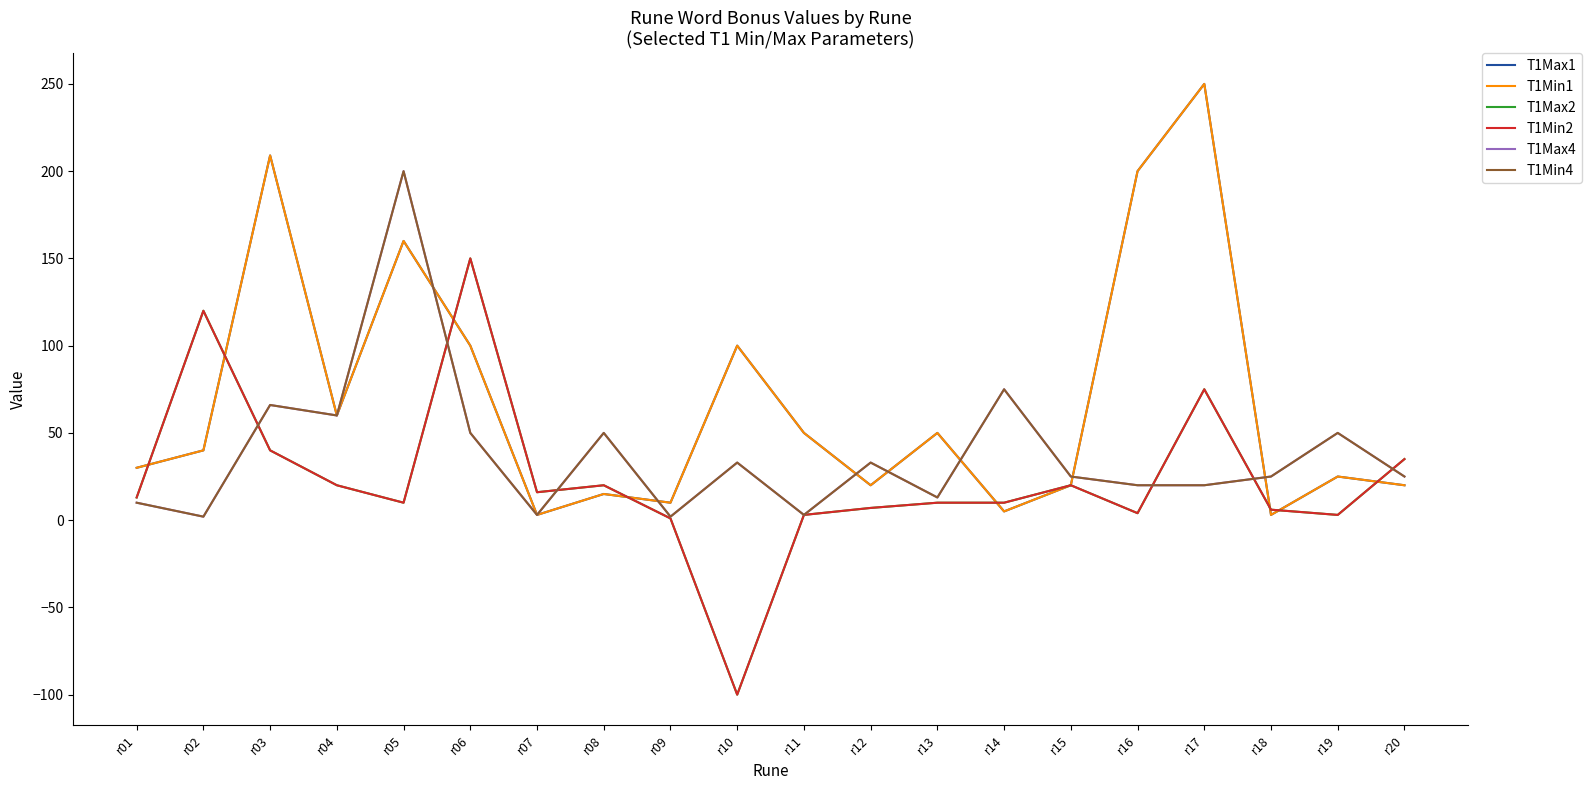

Reading right to left, list all the values displayed in this chart.

T1Max1: r20=20	r19=25	r18=3	r17=250	r16=200	r15=20	r14=5	r13=50	r12=20	r11=50	r10=100	r09=10	r08=15	r07=3	r06=100	r05=160	r04=60	r03=209	r02=40	r01=30
T1Min1: r20=20	r19=25	r18=3	r17=250	r16=200	r15=20	r14=5	r13=50	r12=20	r11=50	r10=100	r09=10	r08=15	r07=3	r06=100	r05=160	r04=60	r03=209	r02=40	r01=30
T1Max2: r20=35	r19=3	r18=6	r17=75	r16=4	r15=20	r14=10	r13=10	r12=7	r11=3	r10=-100	r09=1	r08=20	r07=16	r06=150	r05=10	r04=20	r03=40	r02=120	r01=13
T1Min2: r20=35	r19=3	r18=6	r17=75	r16=4	r15=20	r14=10	r13=10	r12=7	r11=3	r10=-100	r09=1	r08=20	r07=16	r06=150	r05=10	r04=20	r03=40	r02=120	r01=13
T1Max4: r20=25	r19=50	r18=25	r17=20	r16=20	r15=25	r14=75	r13=13	r12=33	r11=3	r10=33	r09=2	r08=50	r07=3	r06=50	r05=200	r04=60	r03=66	r02=2	r01=10
T1Min4: r20=25	r19=50	r18=25	r17=20	r16=20	r15=25	r14=75	r13=13	r12=33	r11=3	r10=33	r09=2	r08=50	r07=3	r06=50	r05=200	r04=60	r03=66	r02=2	r01=10